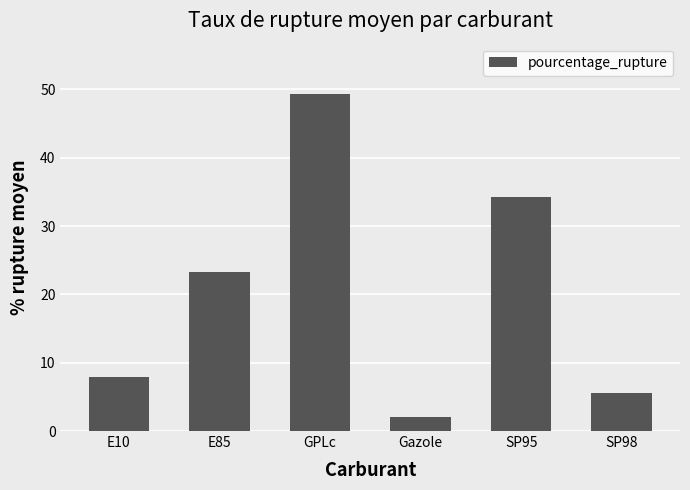

The value at Gazole is 2.0. True or false?

True